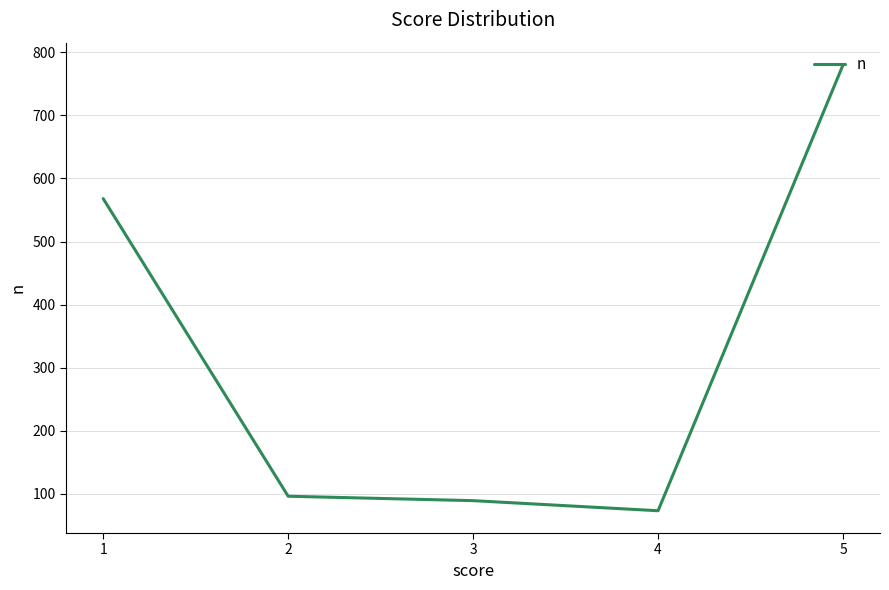

What is the smallest value displayed?

73